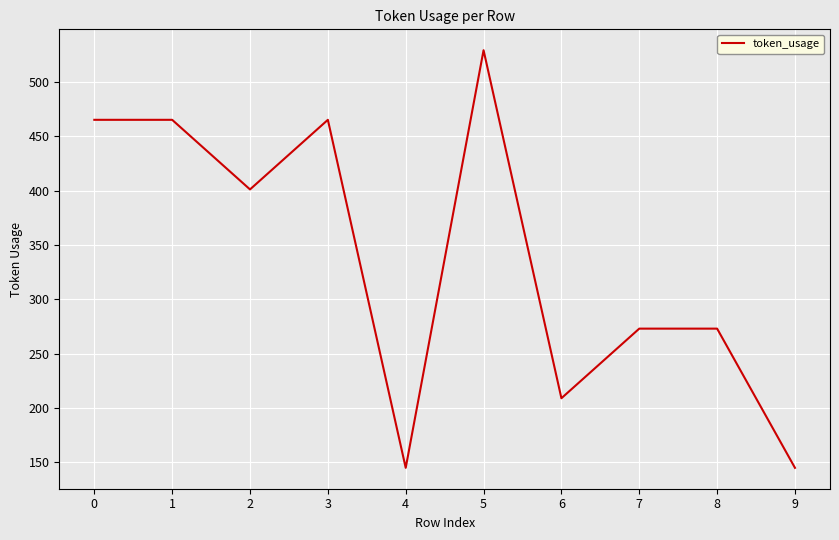

Reading left to right, list all the values displayed in this chart.

0=465	1=465	2=401	3=465	4=145	5=529	6=209	7=273	8=273	9=145